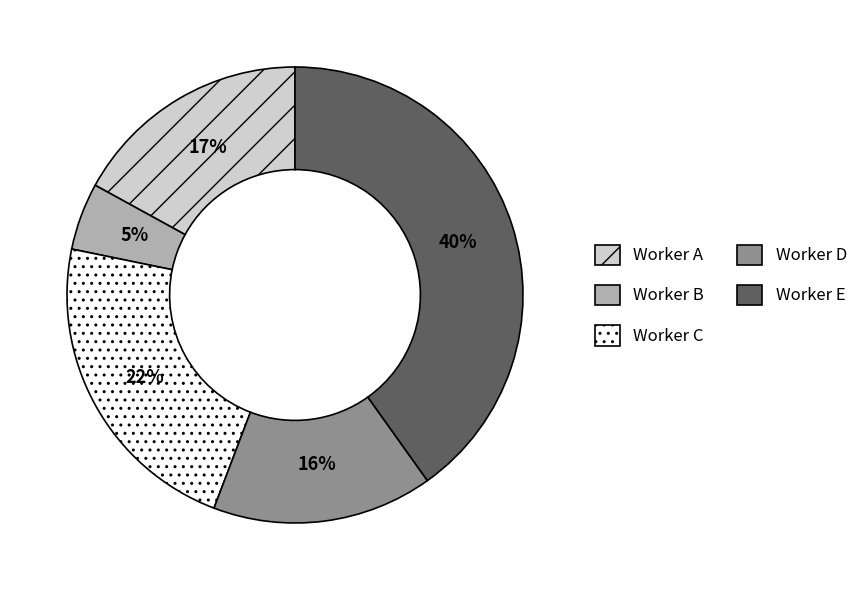

To the nearest percent, what is the average slice percentage?

20%